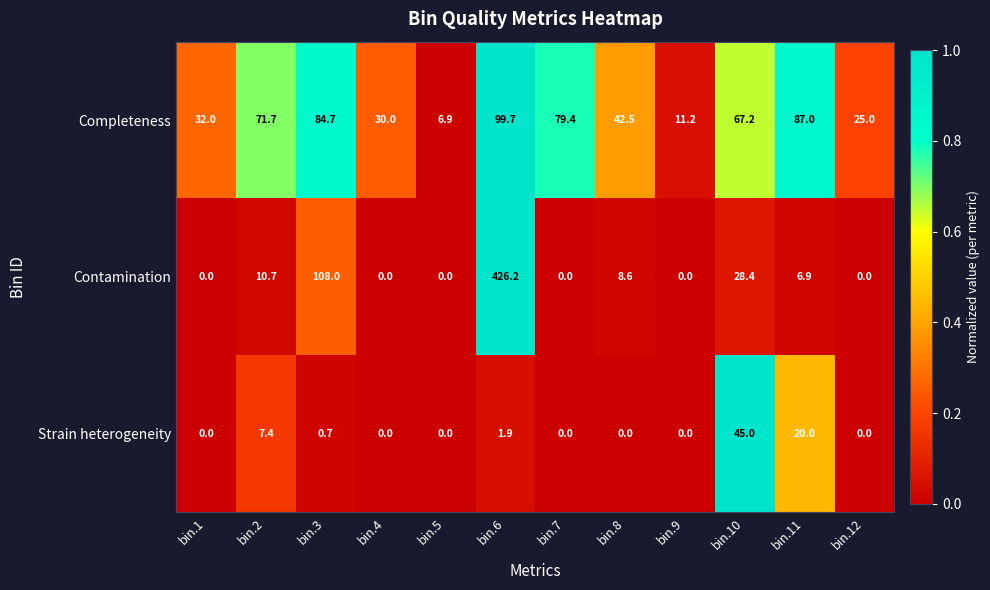

What is the difference between the maximum and minimum values in the Contamination series?

426.2